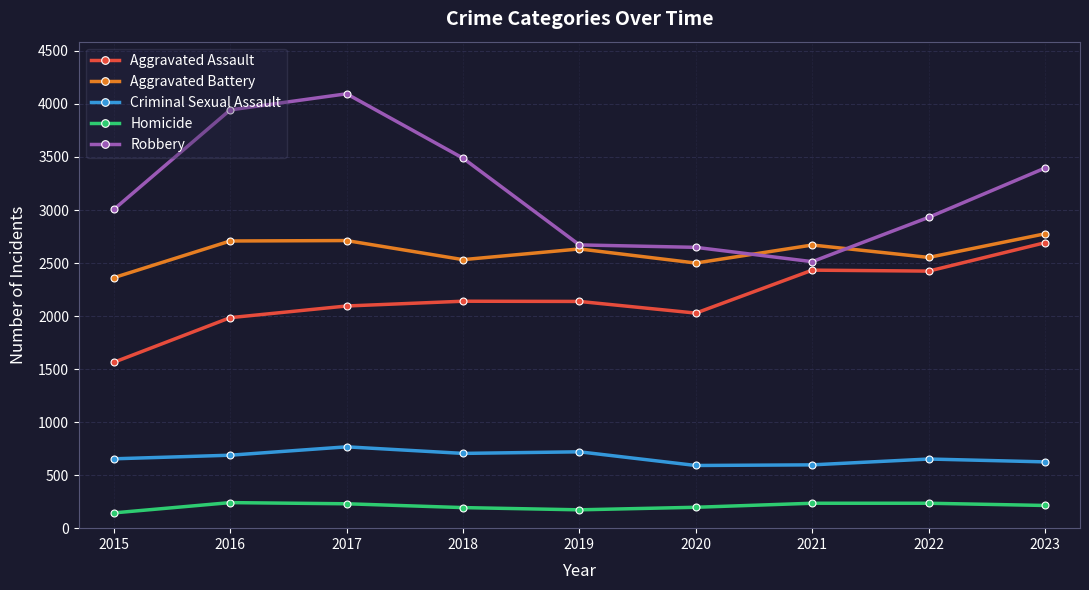

Where is the first local minimum for Aggravated Battery?

2018